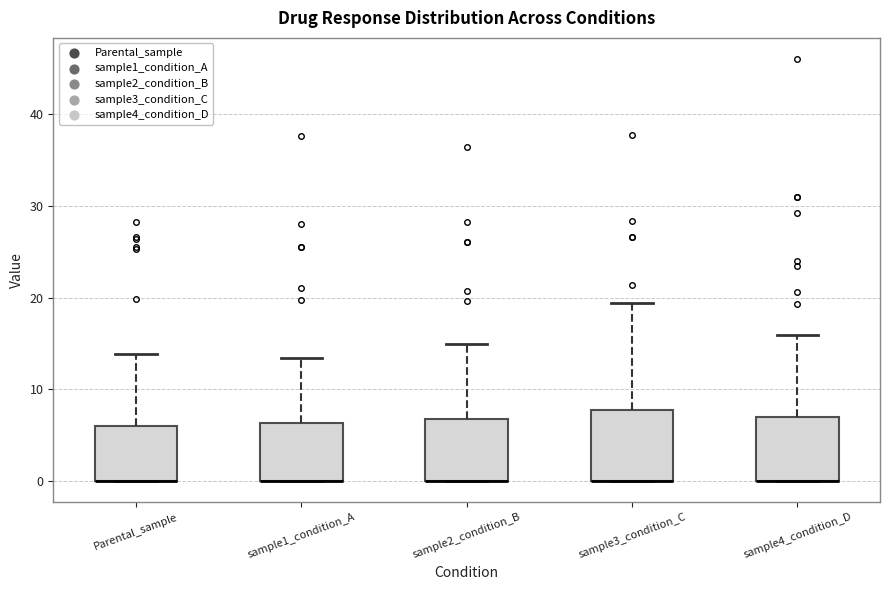

Reading left to right, transcribe this box plot: for each box, give where its median line is, the range the box spans, and where its two whiskers end, as read against the y-axis. The values are not printed on the chart, so give them approximately, as read against the axis.

Parental_sample: median 0 (drawn on the box's lower edge), box 0 to 6, whiskers 0 to 14
sample1_condition_A: median 0 (drawn on the box's lower edge), box 0 to 6, whiskers 0 to 13
sample2_condition_B: median 0 (drawn on the box's lower edge), box 0 to 7, whiskers 0 to 15
sample3_condition_C: median 0 (drawn on the box's lower edge), box 0 to 8, whiskers 0 to 19
sample4_condition_D: median 0 (drawn on the box's lower edge), box 0 to 7, whiskers 0 to 16